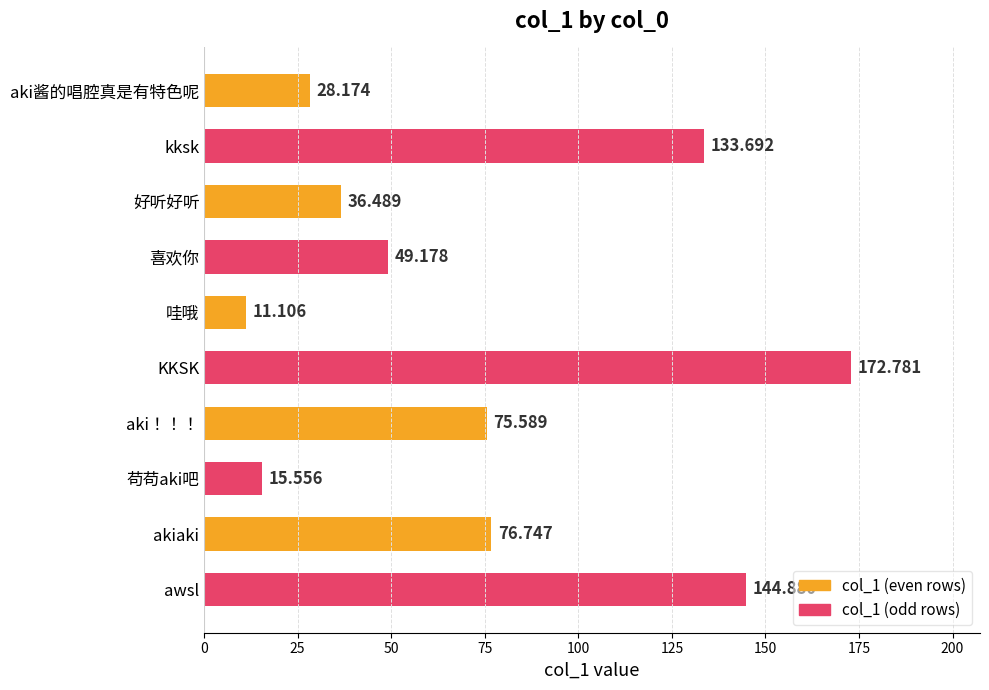

Count the number of categories in the chart.

10